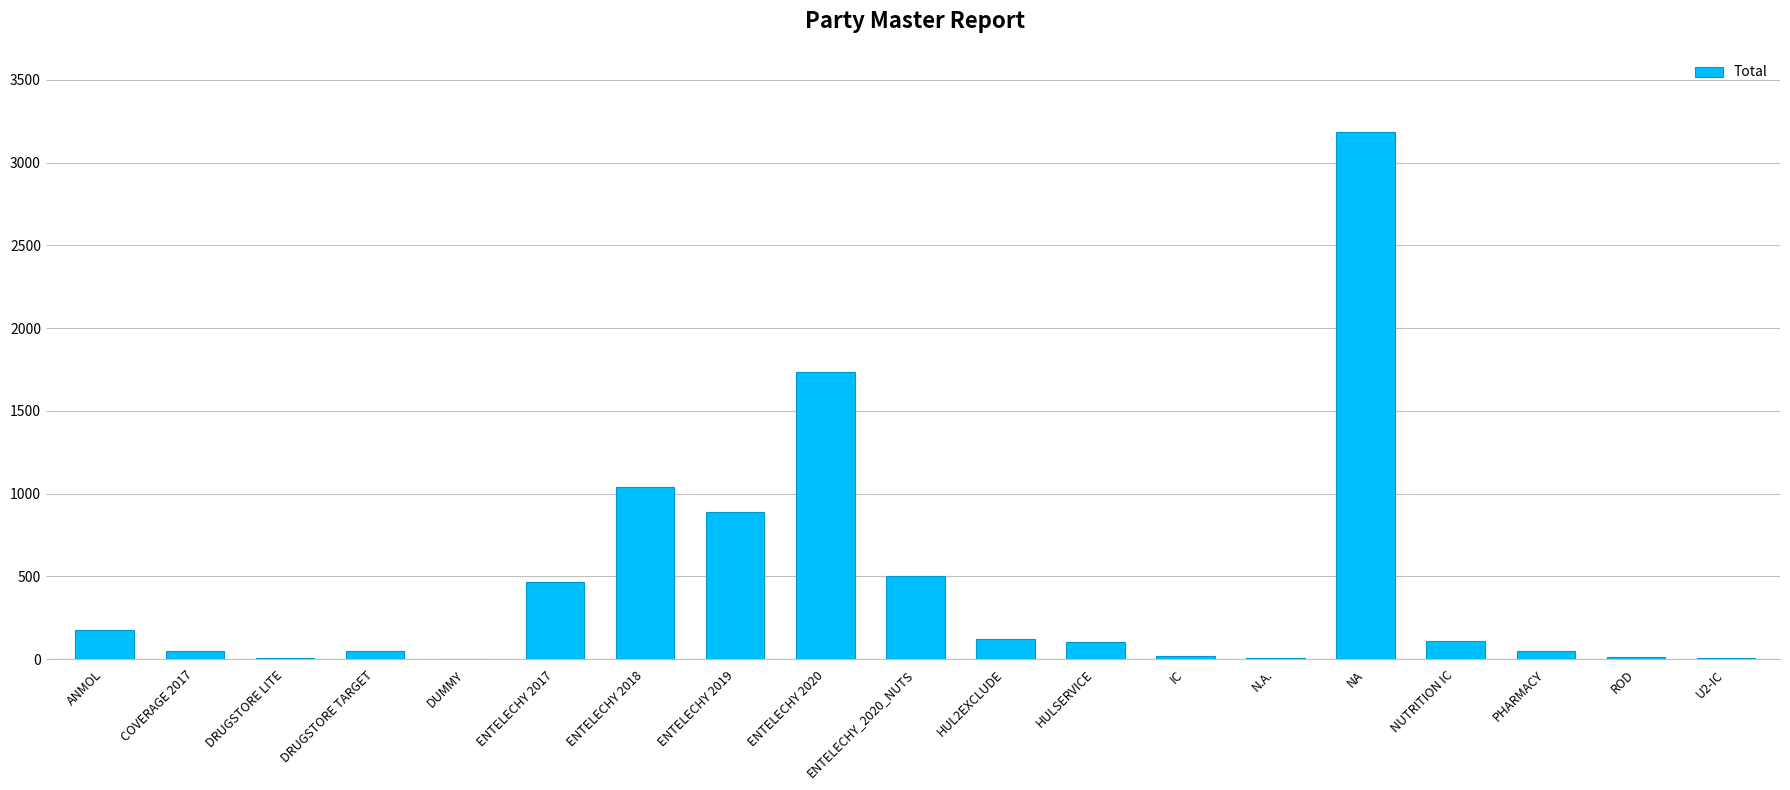

What is the average value?

449